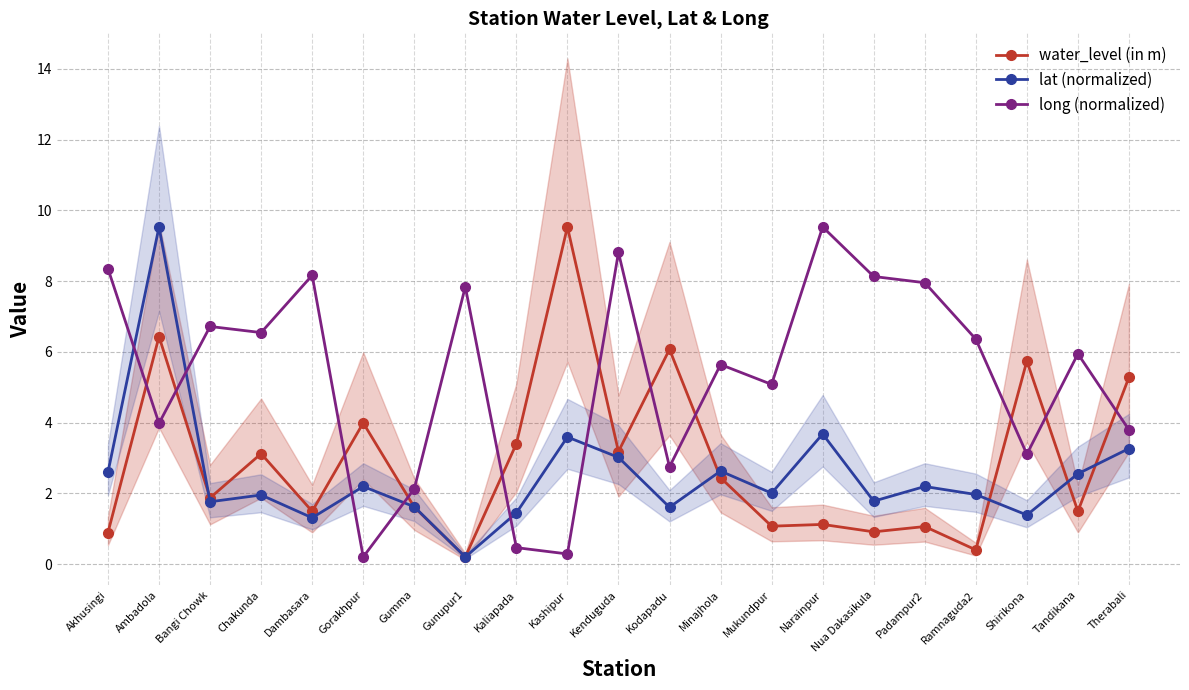

At which label does lat (normalized) first exceed 2?

Akhusingi